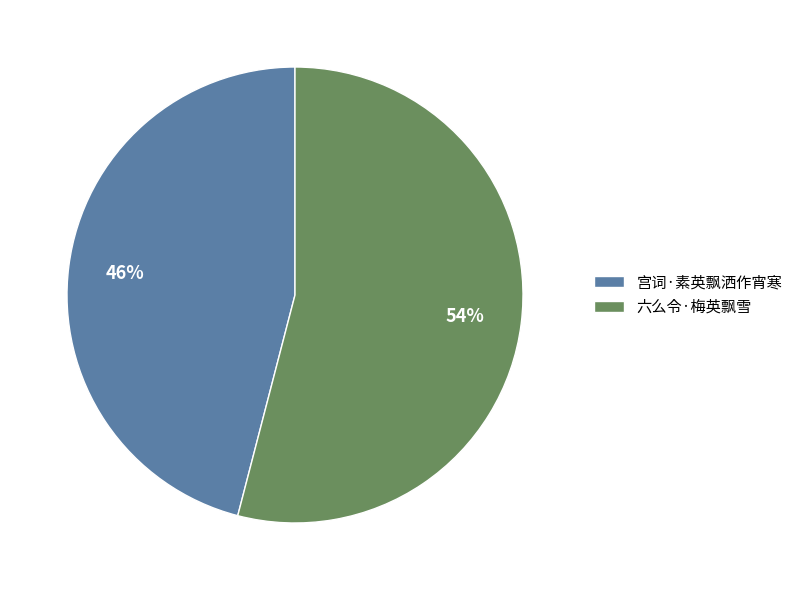

Which slice is the largest?

六么令·梅英飘雪